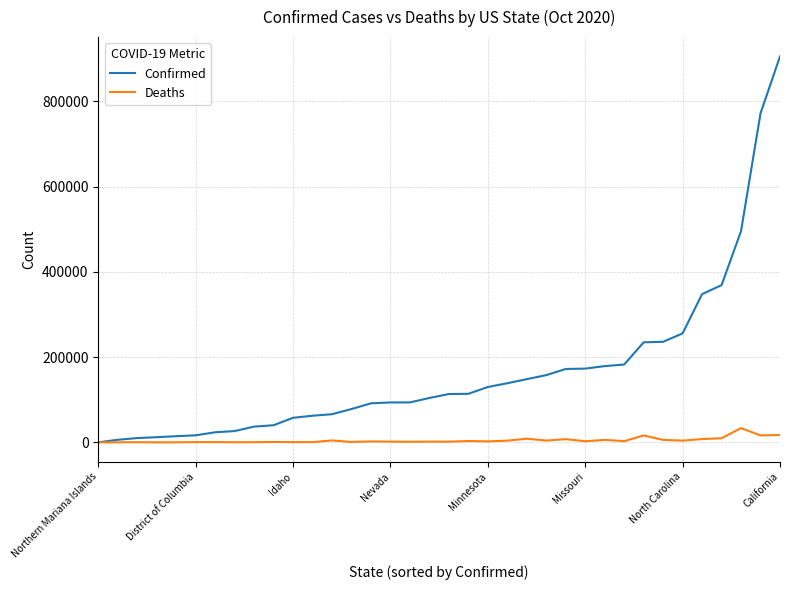

List the series in order of their overall mean, lowest first.

Deaths, Confirmed